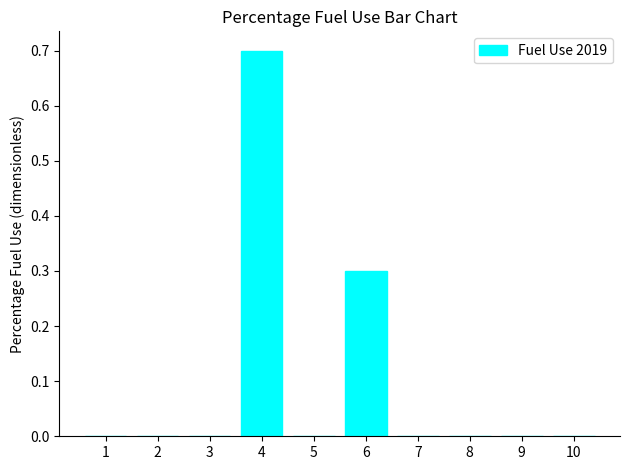

What is the sum of the values at 5 and 4?

0.7